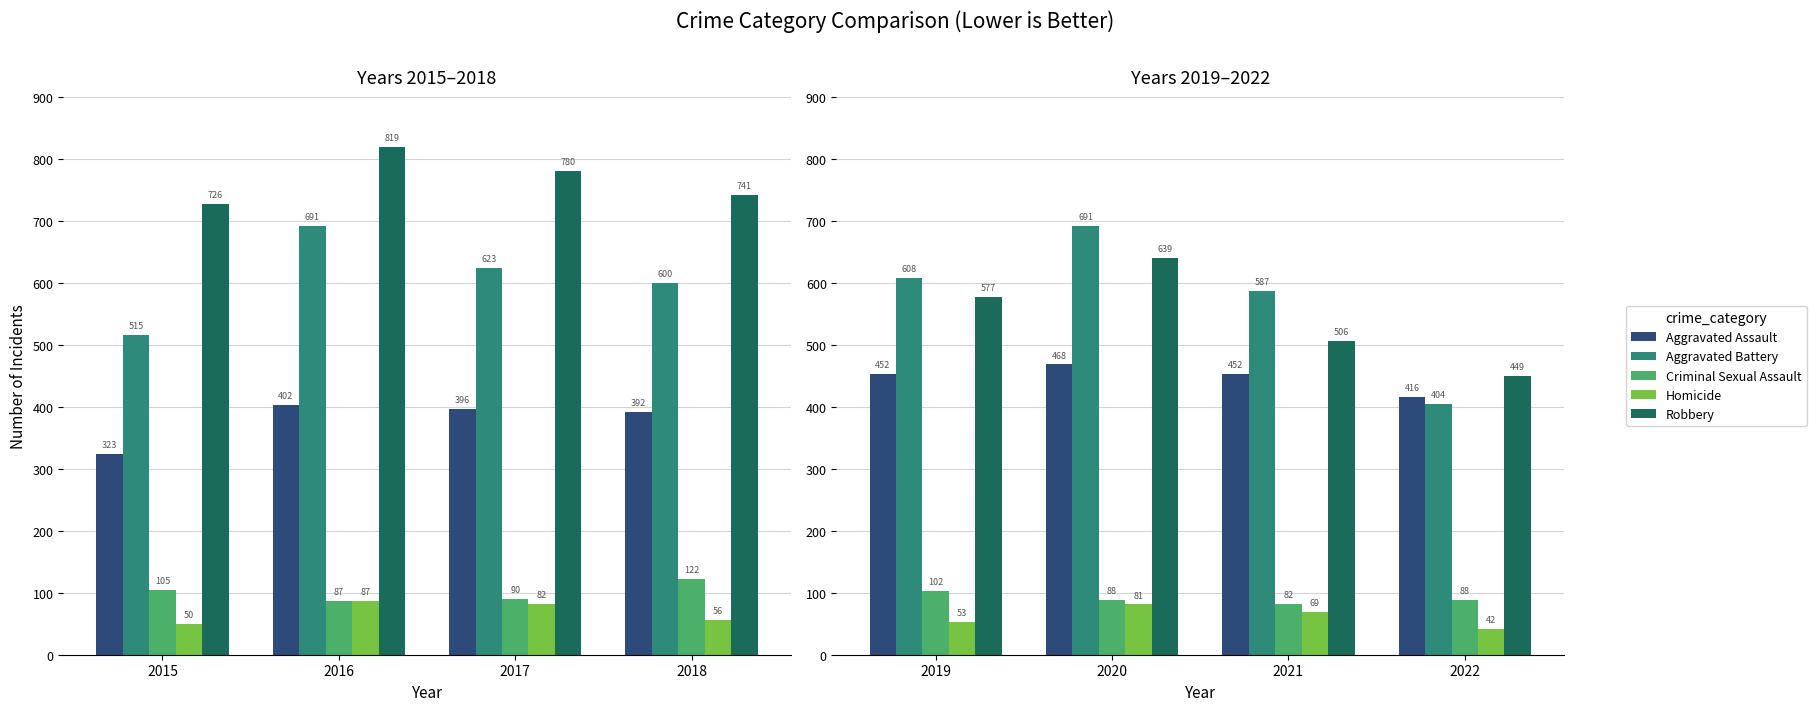

Does the chart contain stacked bars?

No